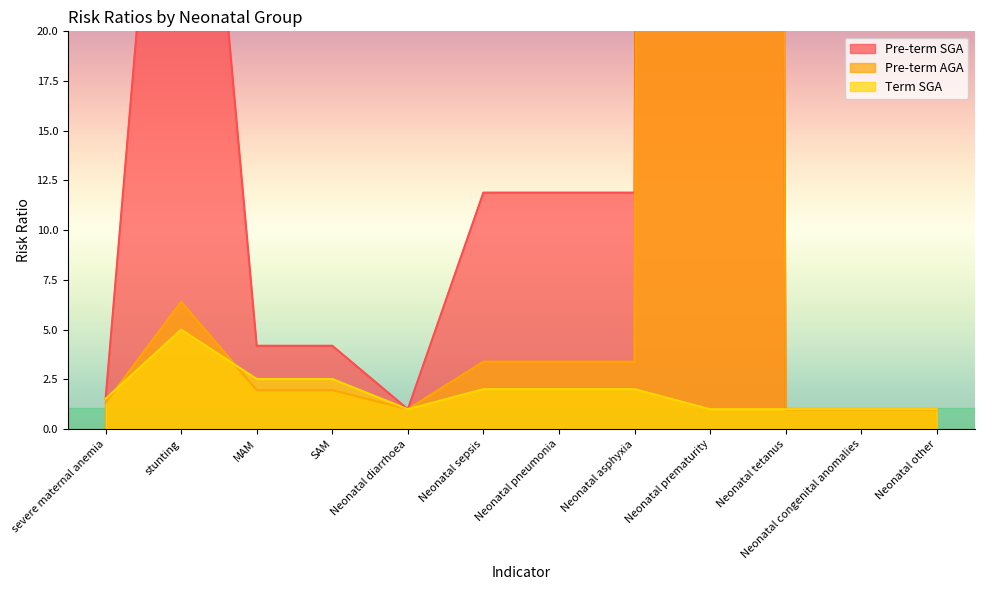

What is the highest value of the Pre-term SGA series?

1000.0